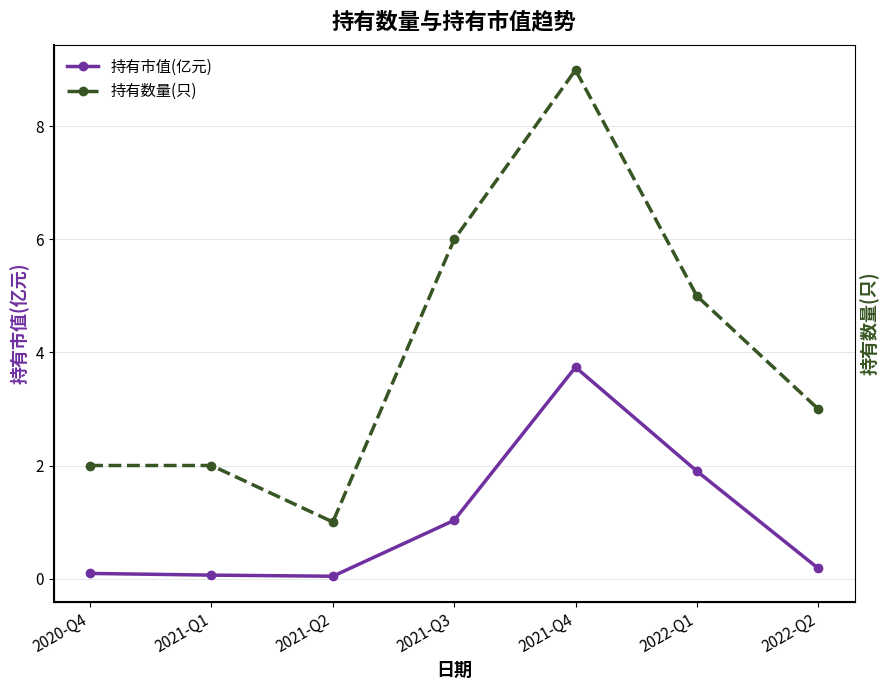

What are all the series names shown in the legend?

持有市值(亿元), 持有数量(只)